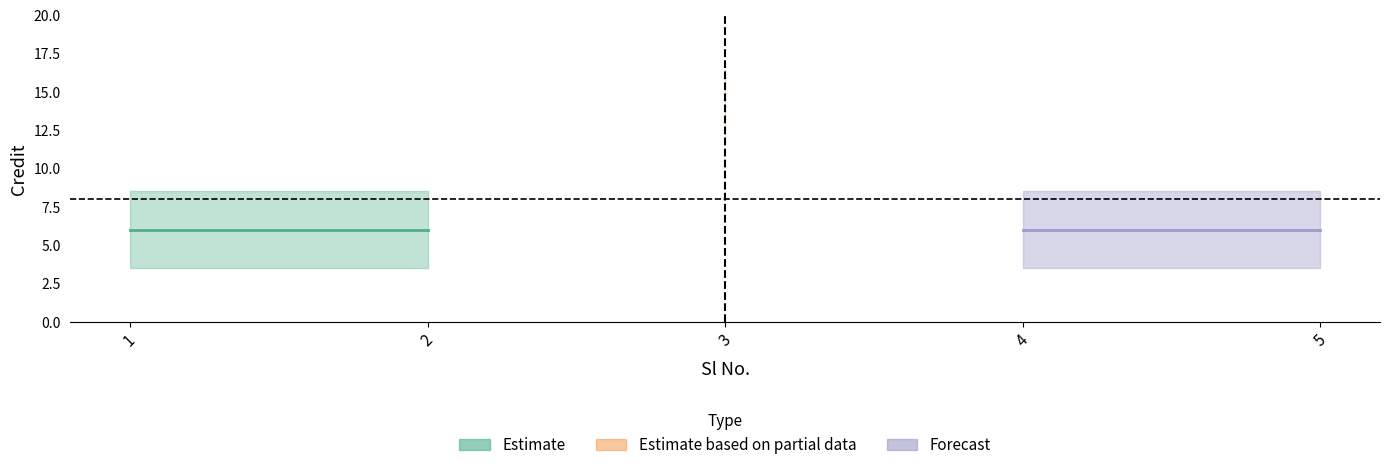

True or false: the data shows 2 at 4.

False